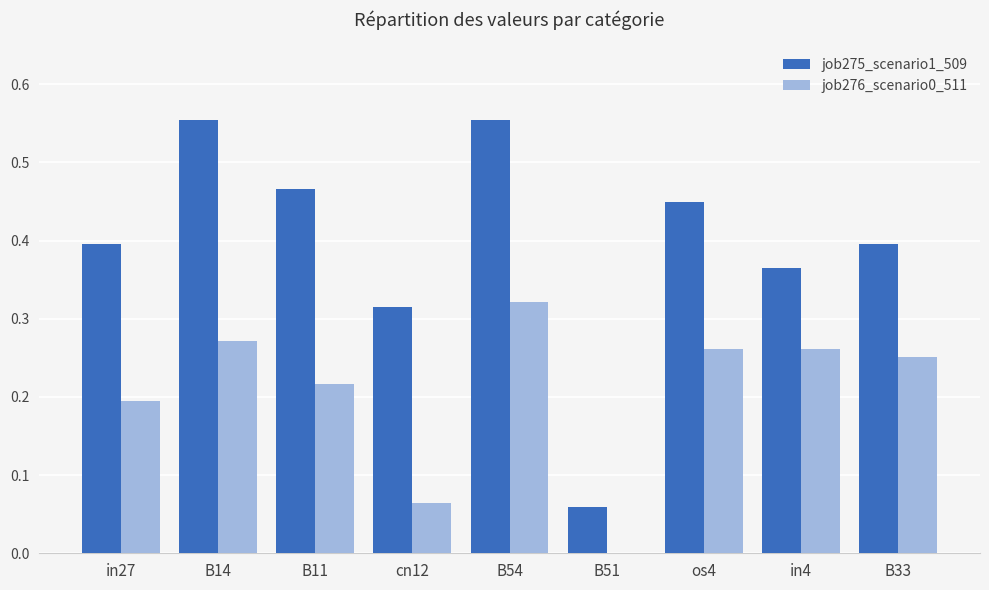

Between in27 and os4, which series saw the biggest shift?

job276_scenario0_511